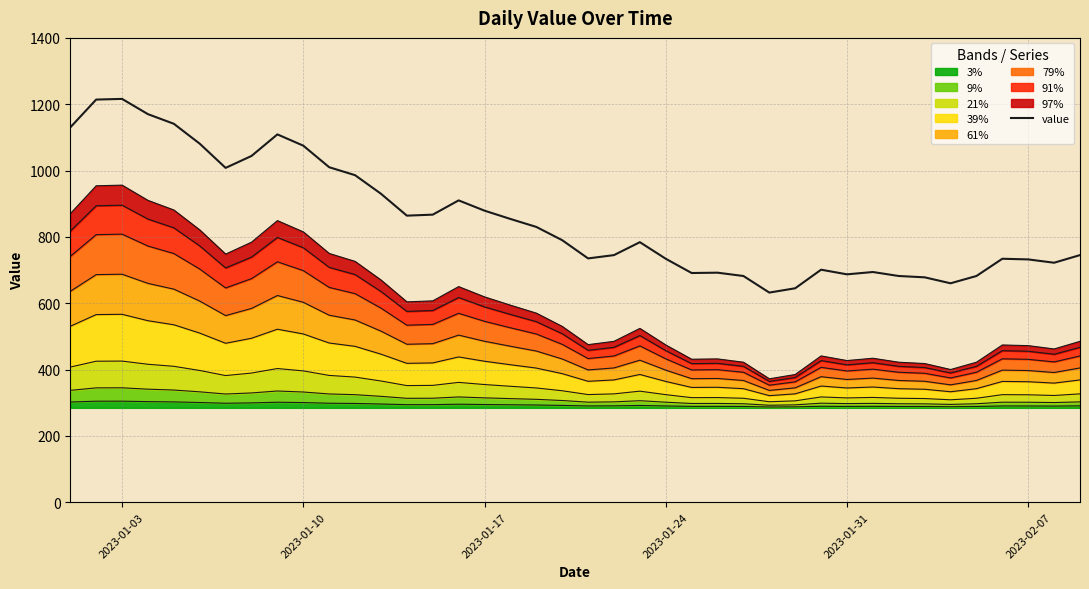

How many values are below 790?

20